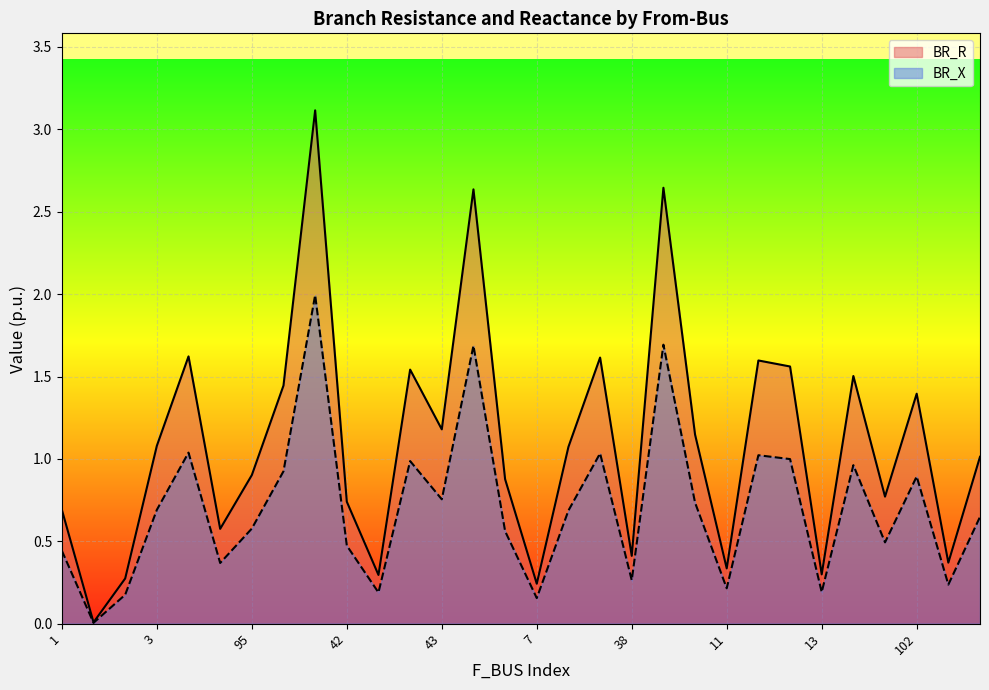

Which series has the widest spread of values?

BR_R